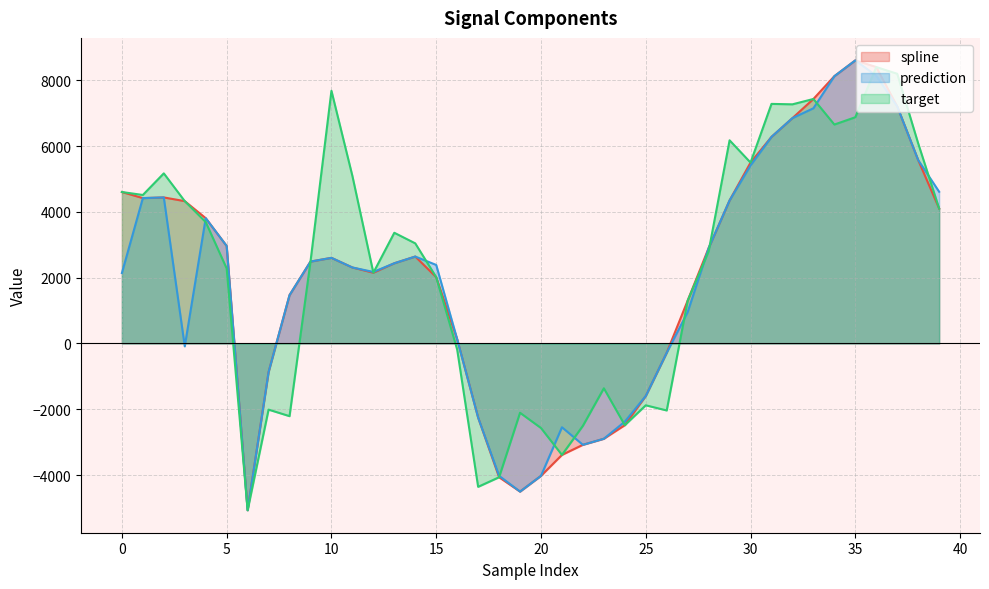

Rank the series by their average value, from lowest to highest.

prediction, spline, target